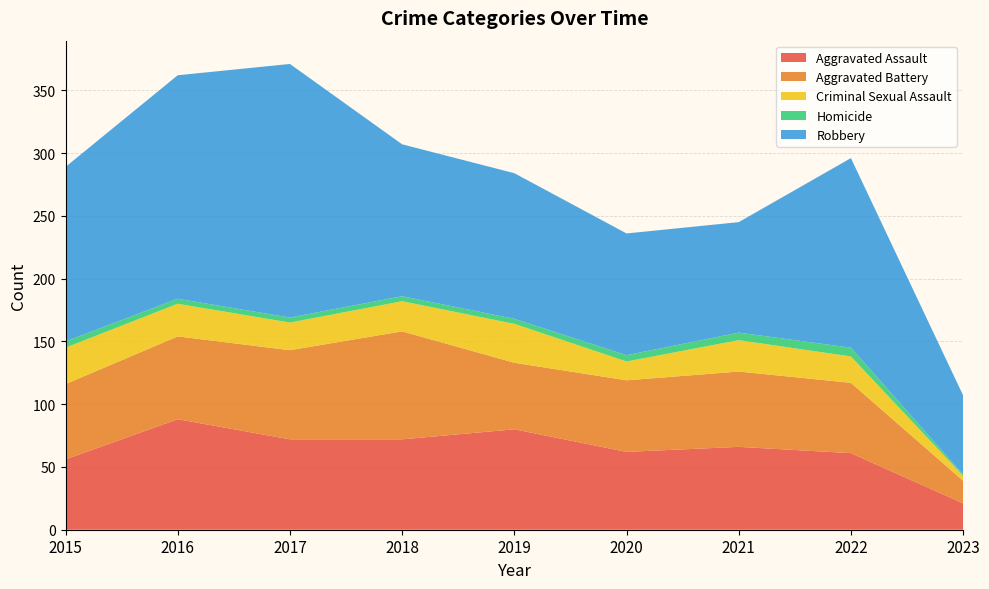

Reading right to left, extract all data points from this chart.

Aggravated Assault: 21	61	66	62	80	72	72	88	56
Aggravated Battery: 18	56	60	57	53	86	71	66	60
Criminal Sexual Assault: 4	21	25	15	31	24	22	26	29
Homicide: 1	7	6	5	4	4	4	4	5
Robbery: 63	151	88	97	116	121	202	178	139